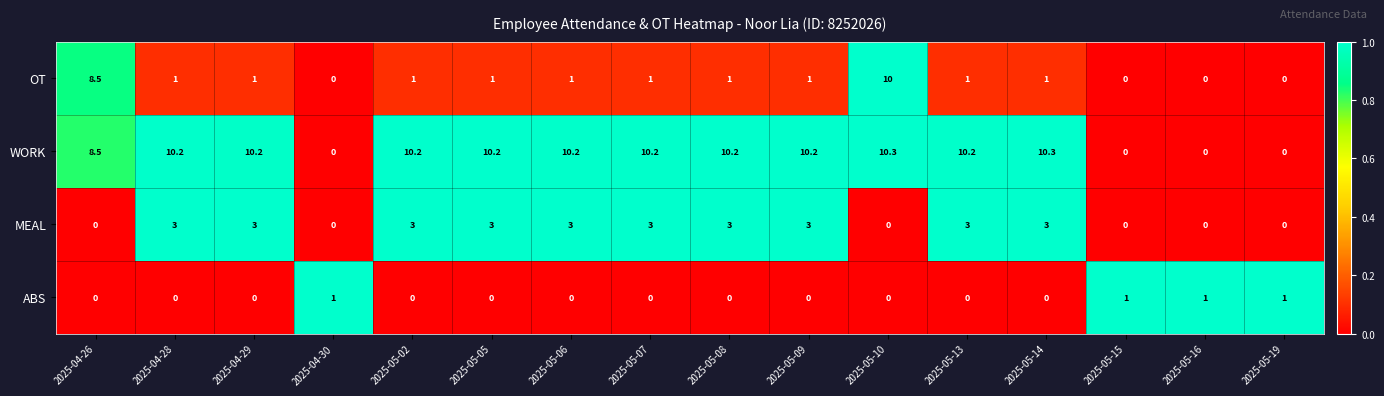

The value of WORK at 2025-05-14 is 17.3. True or false?

False